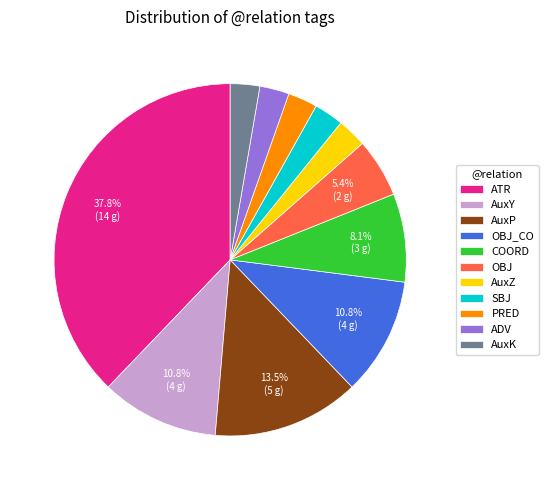

Do AuxZ and ATR together represent more than half of the pie?

No